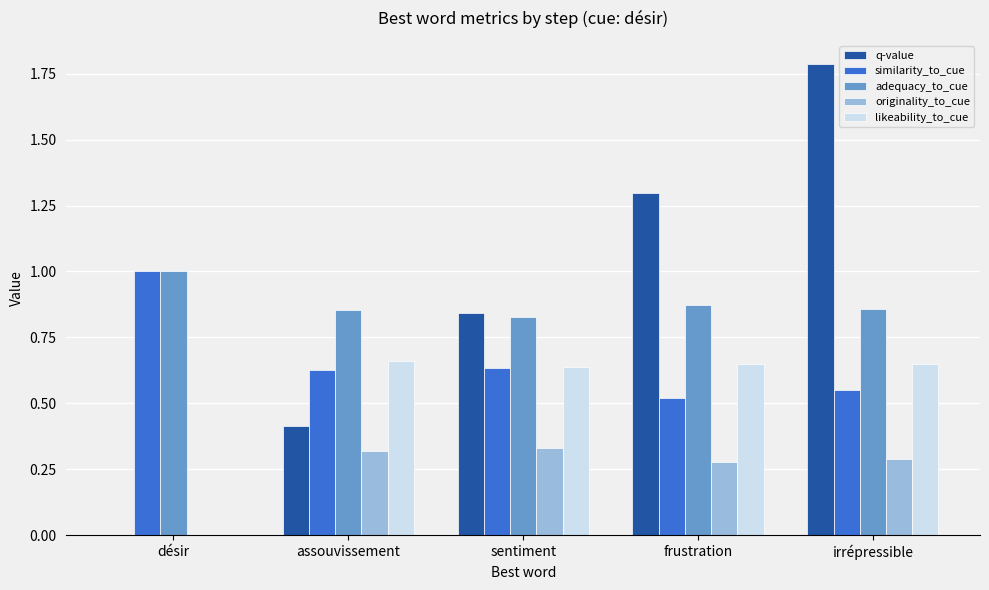

What value does the similarity_to_cue series have at désir?

1.0